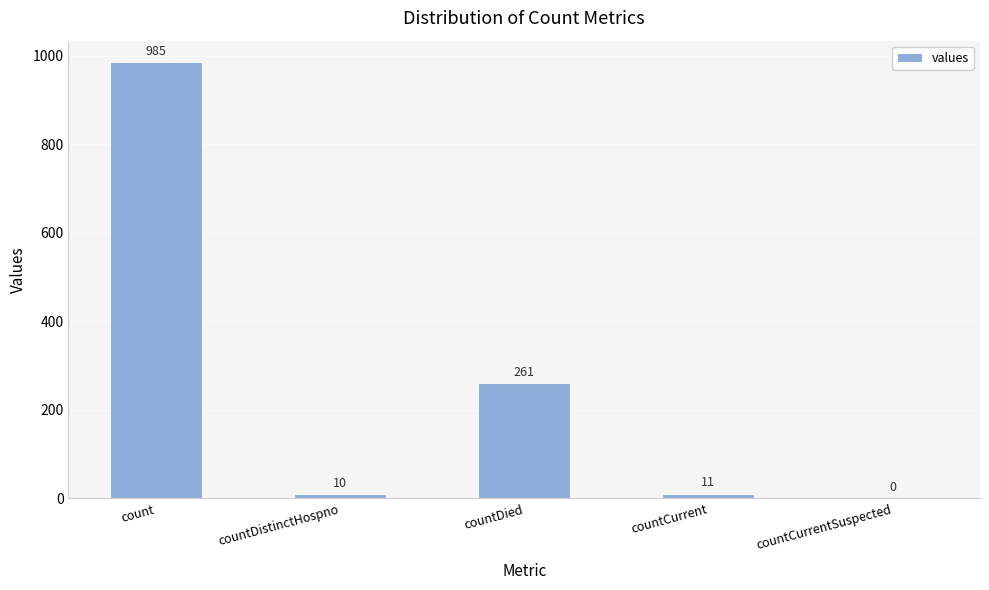

Reading left to right, list all the values displayed in this chart.

count=985	countDistinctHospno=10	countDied=261	countCurrent=11	countCurrentSuspected=0